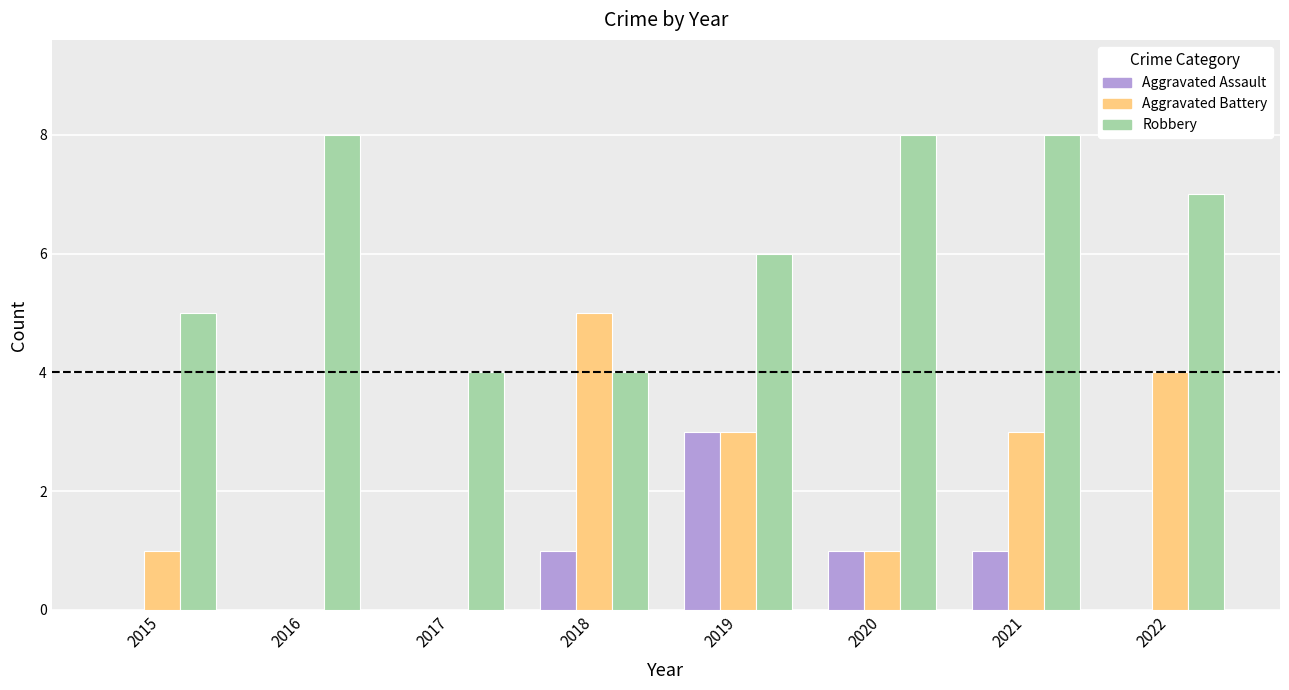

Reading left to right, transcribe all the data shown in this chart.

Aggravated Assault: 2015=0	2016=0	2017=0	2018=1	2019=3	2020=1	2021=1	2022=0
Aggravated Battery: 2015=1	2016=0	2017=0	2018=5	2019=3	2020=1	2021=3	2022=4
Robbery: 2015=5	2016=8	2017=4	2018=4	2019=6	2020=8	2021=8	2022=7